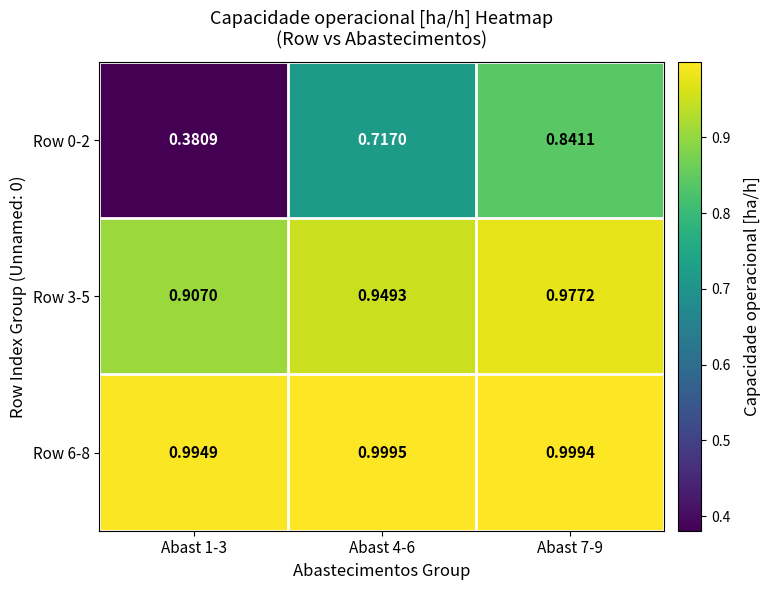

Is the value of Row 3-5 at Abast 1-3 greater than the value of Row 0-2 at Abast 4-6?

Yes